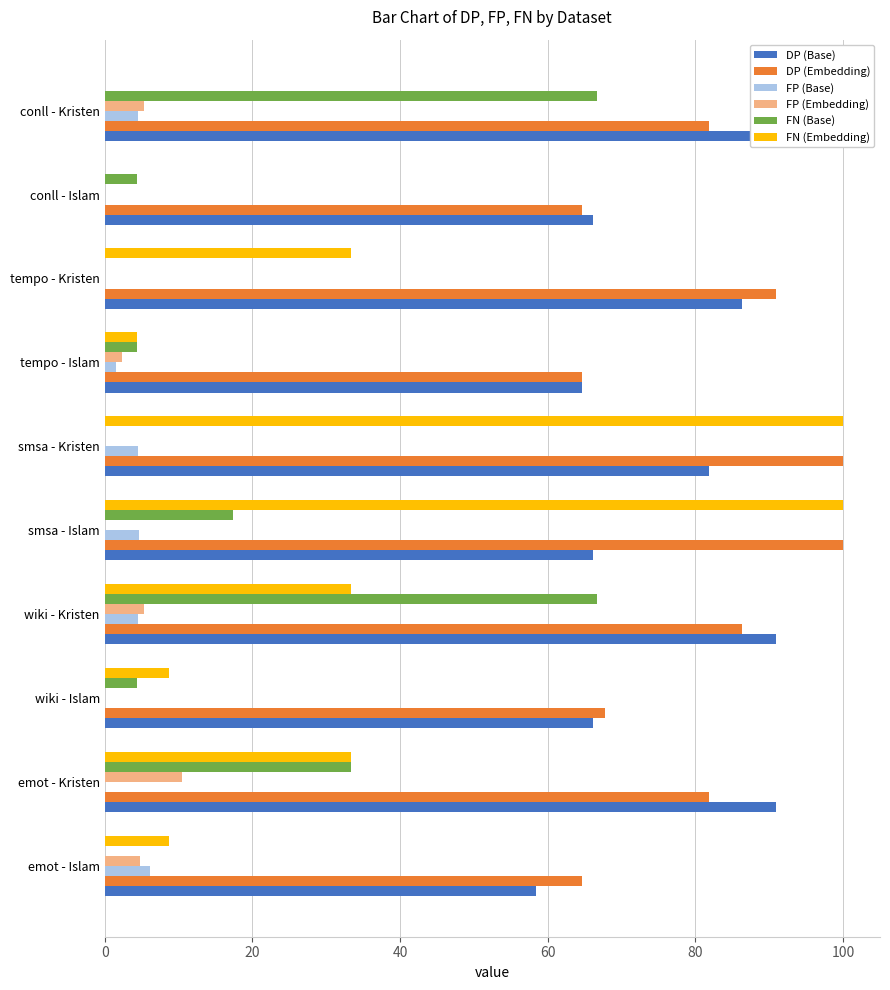

Which has a higher value, tempo - Kristen or conll - Kristen?

conll - Kristen